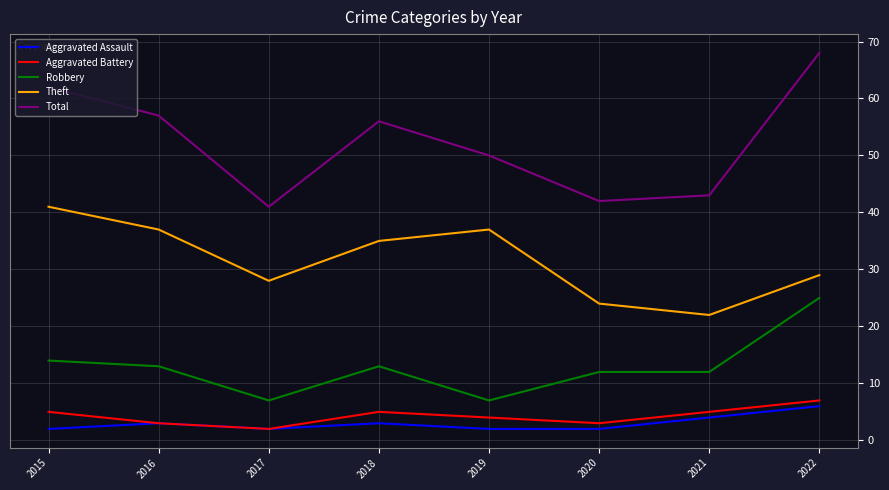

Which series has the largest total across all categories?

Total